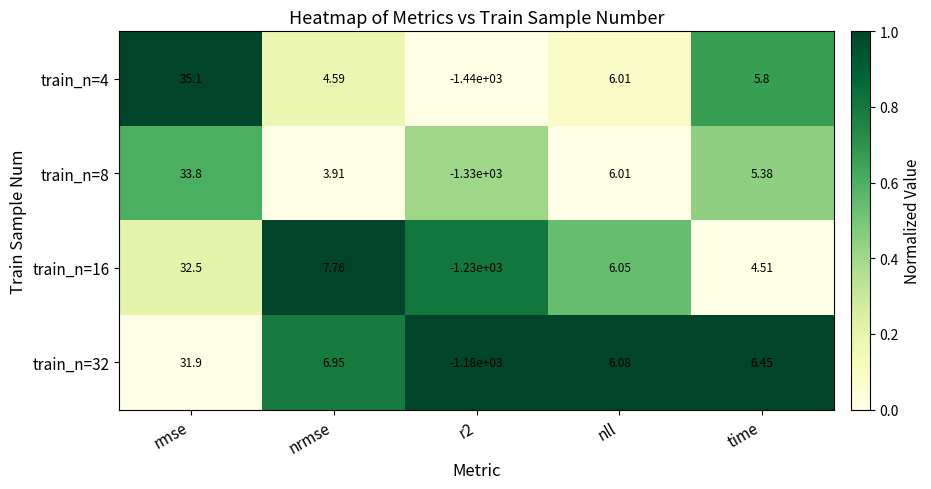

At which category is the sum across all series the highest?

rmse